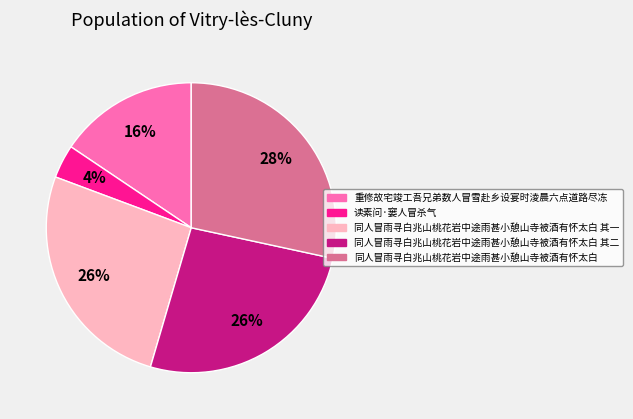

To the nearest percent, what is the average slice percentage?

20%